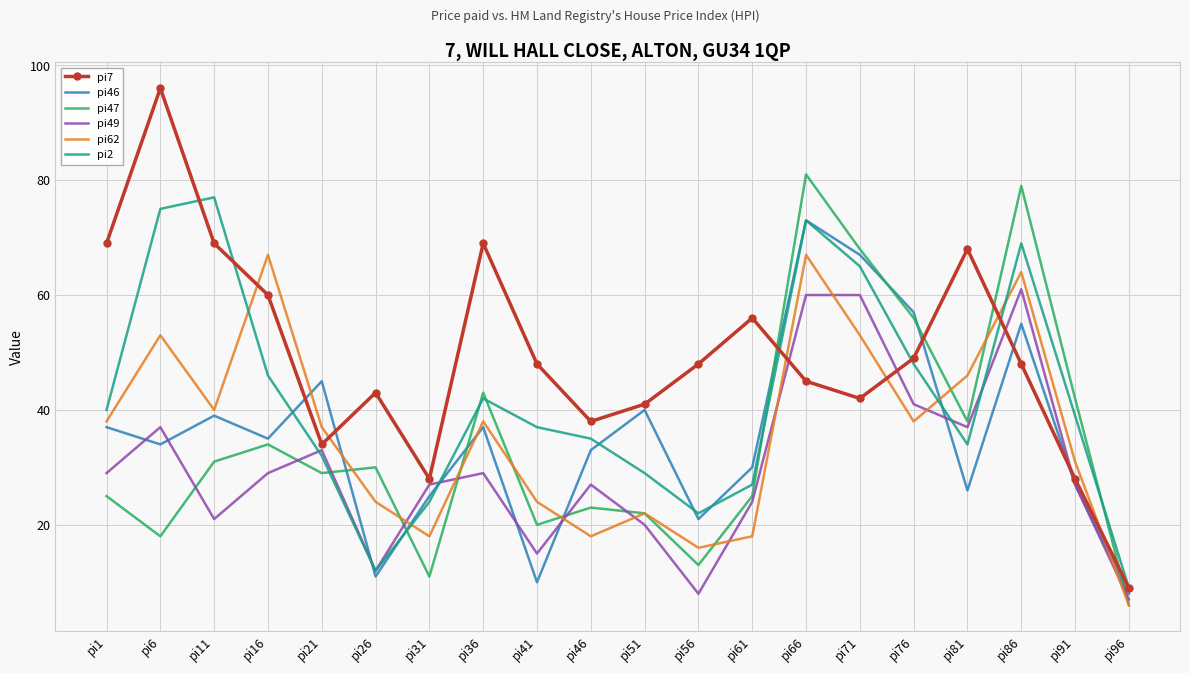

Rank the series by their maximum value, from highest to lowest.

pi7, pi47, pi2, pi46, pi62, pi49